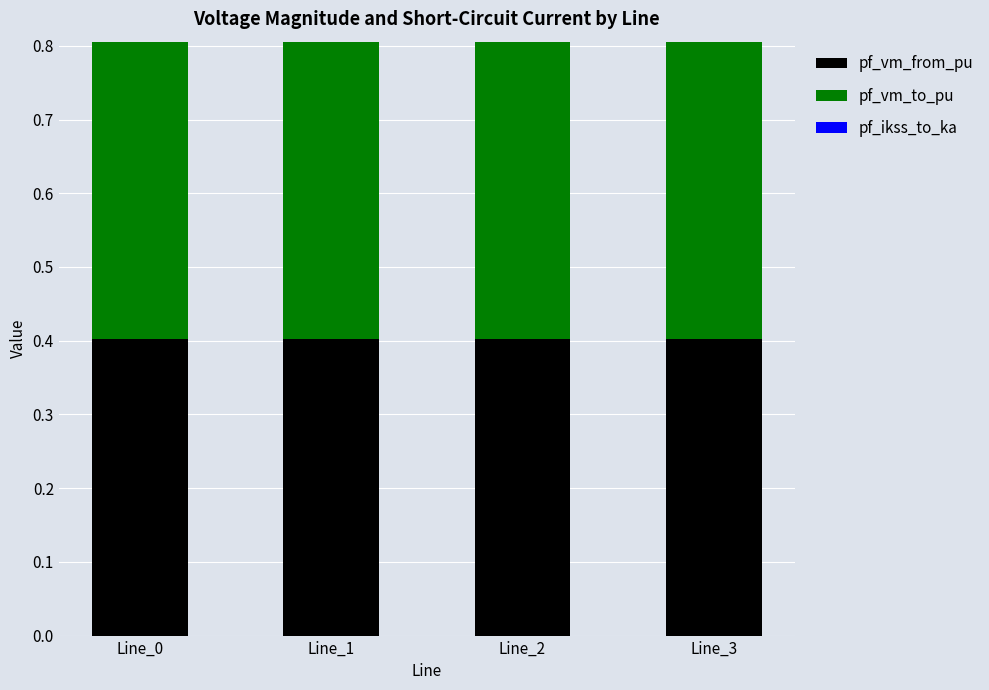

Which has a higher value, Line_0 or Line_1?

Line_1